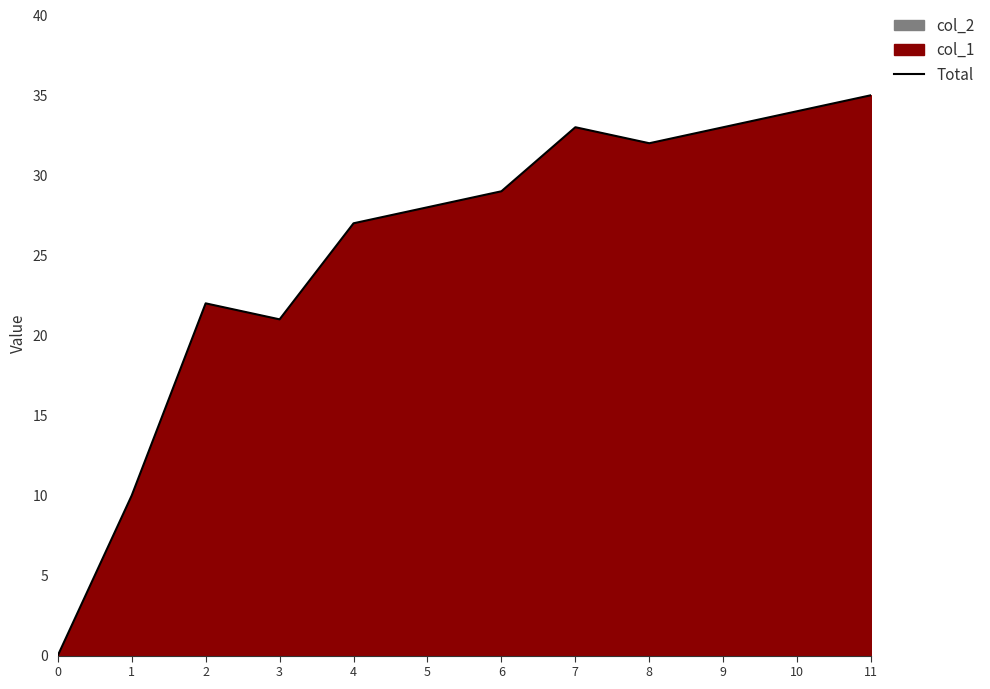

What is the maximum value shown in the chart?

35